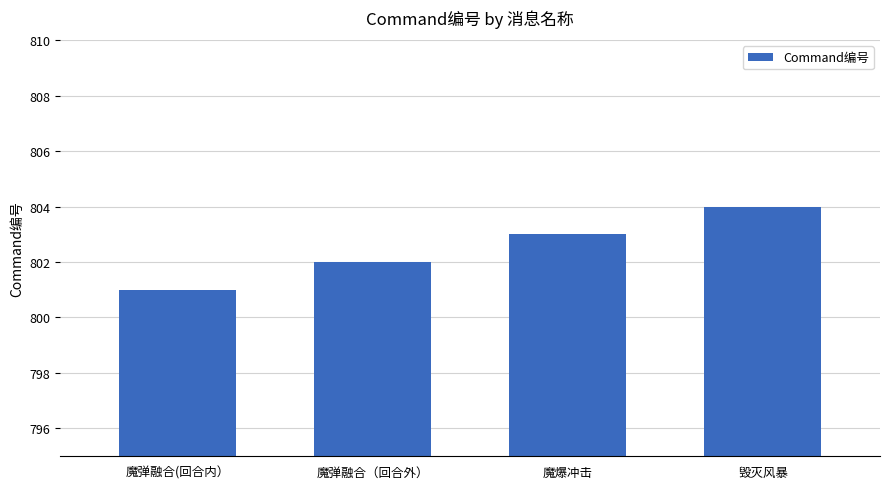

How many values are below 803?

2